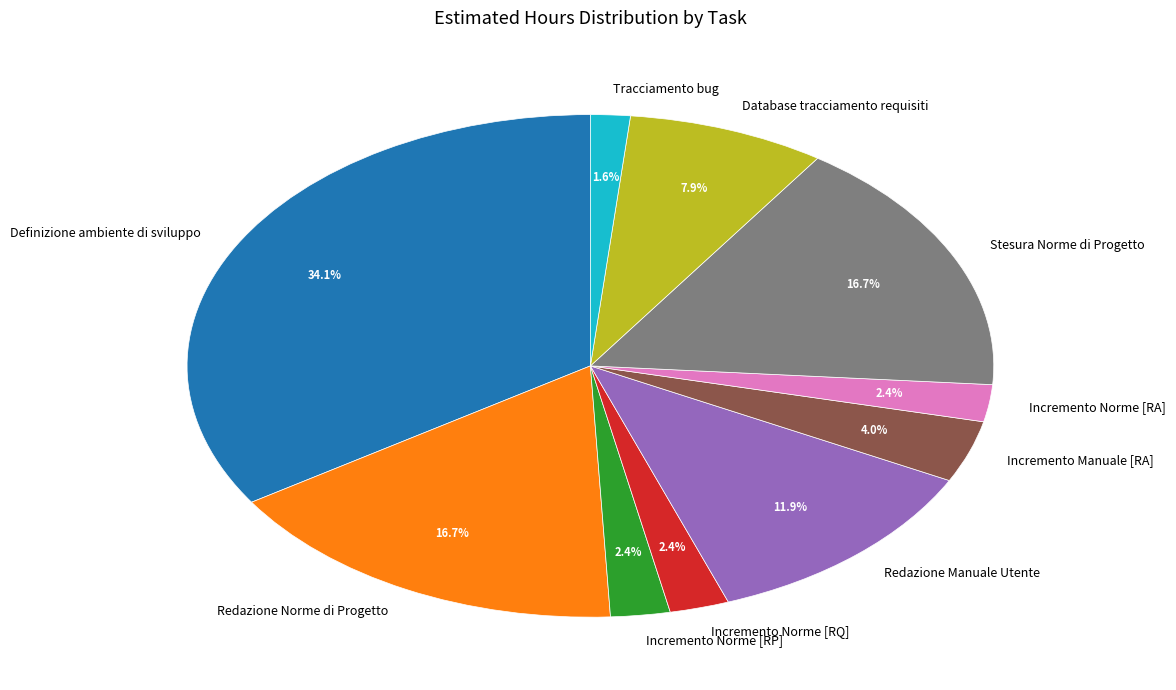

To the nearest percent, what portion does Database tracciamento requisiti represent?

8%